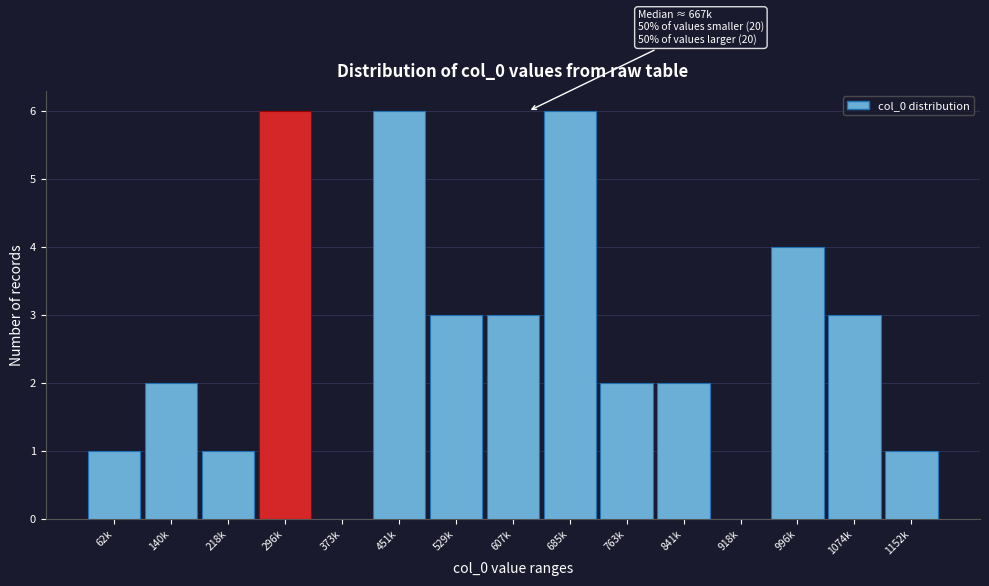

Reading left to right, transcribe all the data shown in this chart.

62k=1	140k=2	218k=1	296k=6	373k=0	451k=6	529k=3	607k=3	685k=6	763k=2	841k=2	918k=0	996k=4	1074k=3	1152k=1